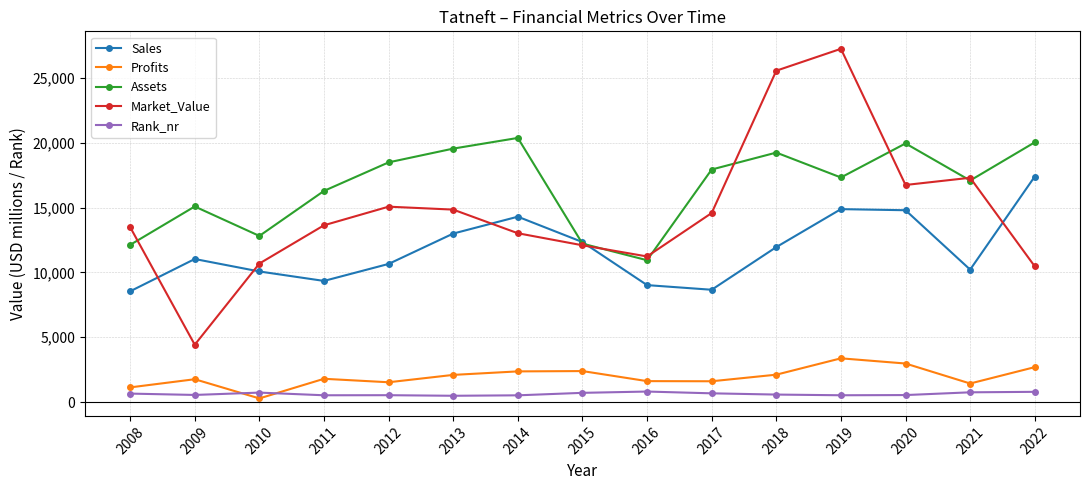

Rank the series at 2020 from highest to lowest value.

Assets, Market_Value, Sales, Profits, Rank_nr